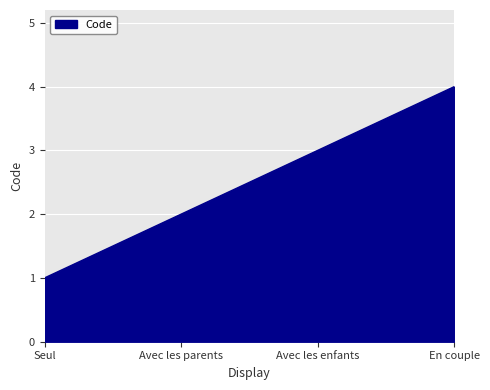

At which label is the value closest to 2?

Avec les parents